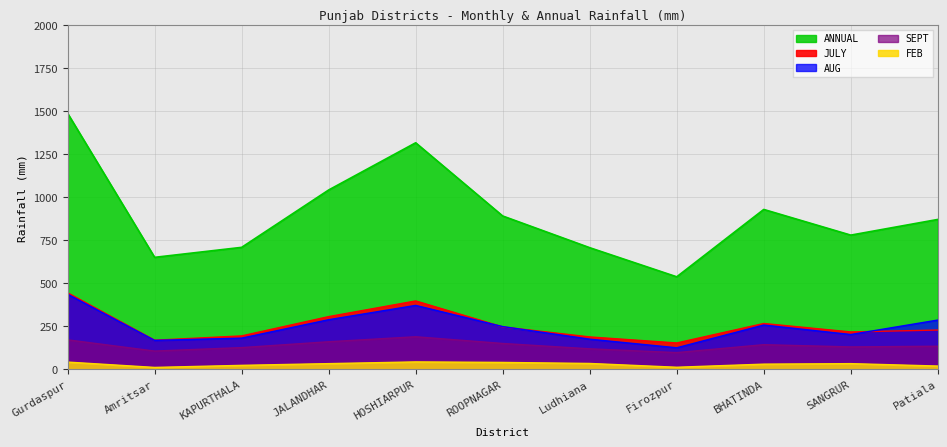

Which has a higher value, Gurdaspur or JALANDHAR?

Gurdaspur